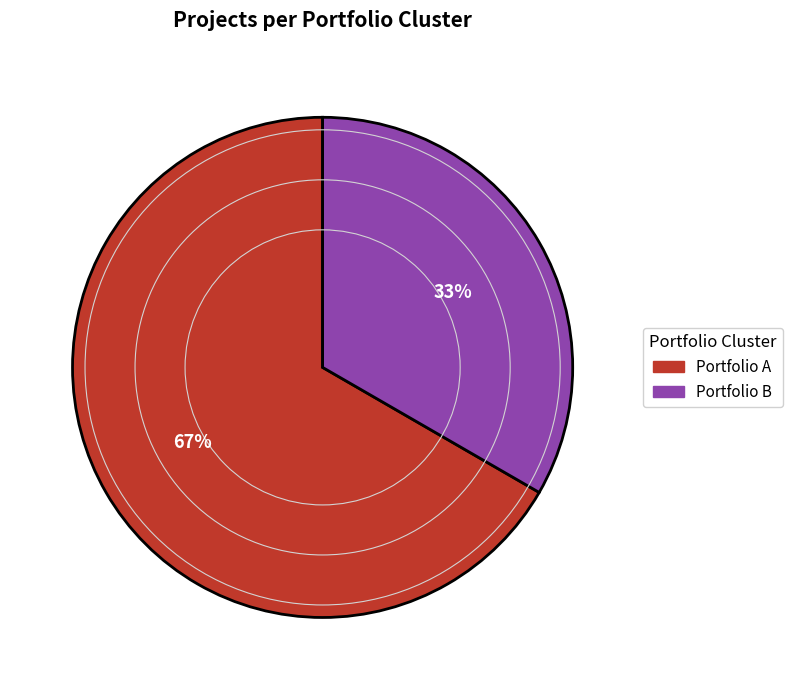

Is there a majority slice in this chart?

Yes